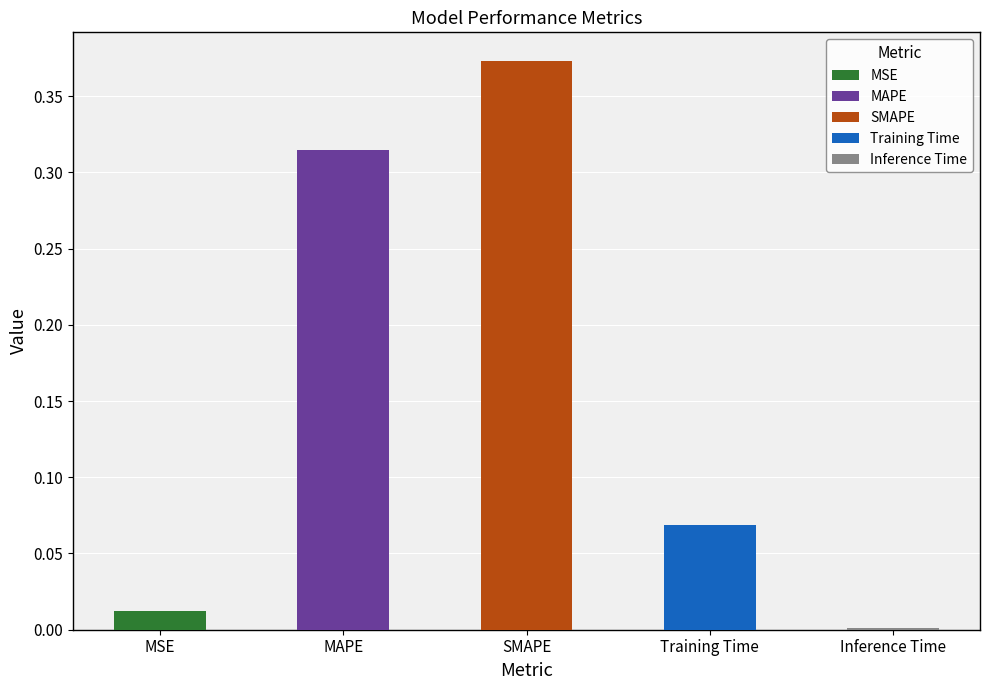

Rank the categories by value from highest to lowest.

SMAPE, MAPE, Training Time, MSE, Inference Time